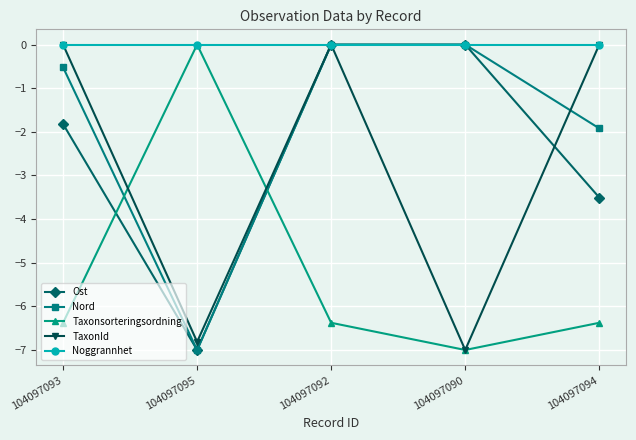

What is the average value of the Ost series?

-2.5